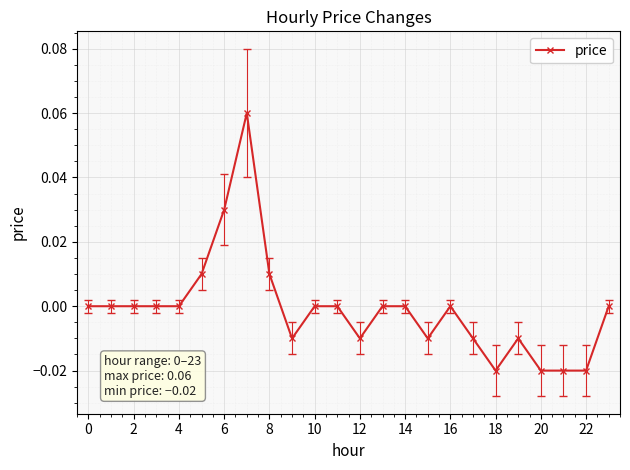

How many data points does each series have?

24